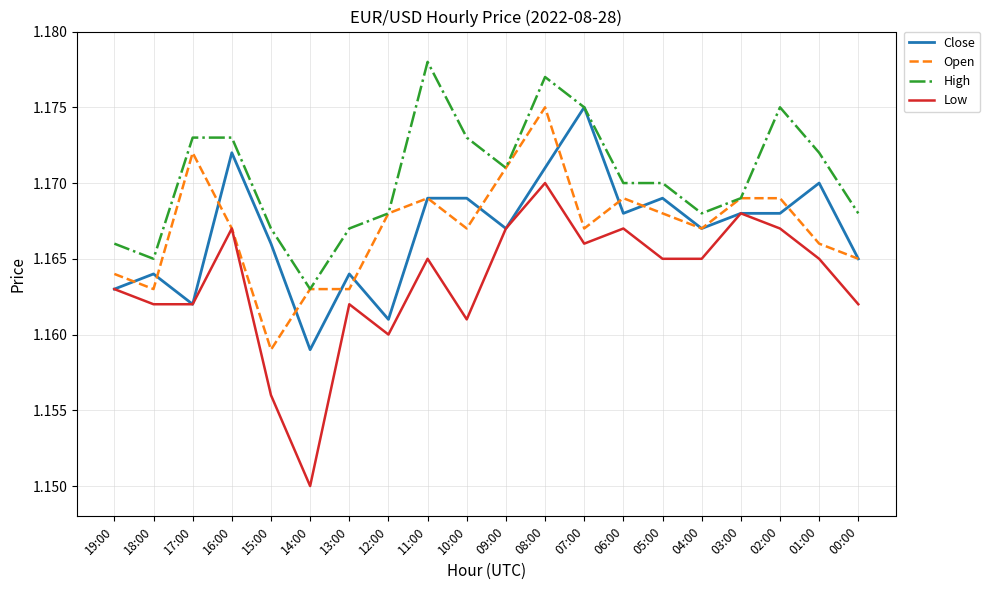

Where is High nearest to the value 1?

14:00